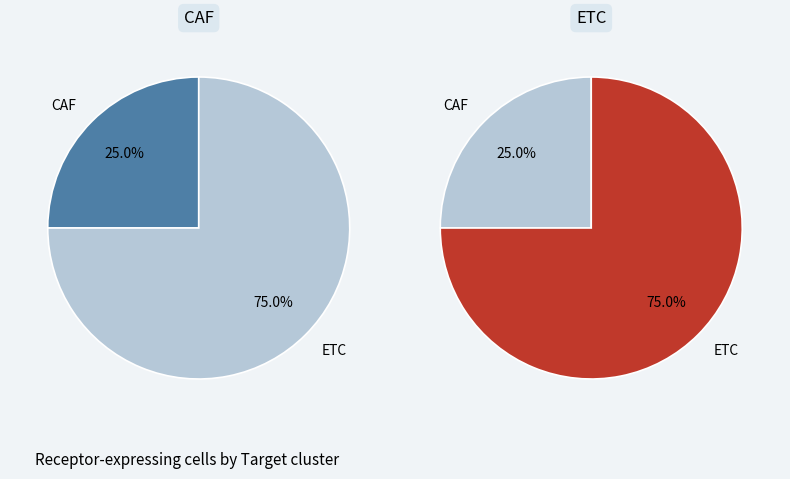

What is the total percentage of CAF and ETC?

100.0%